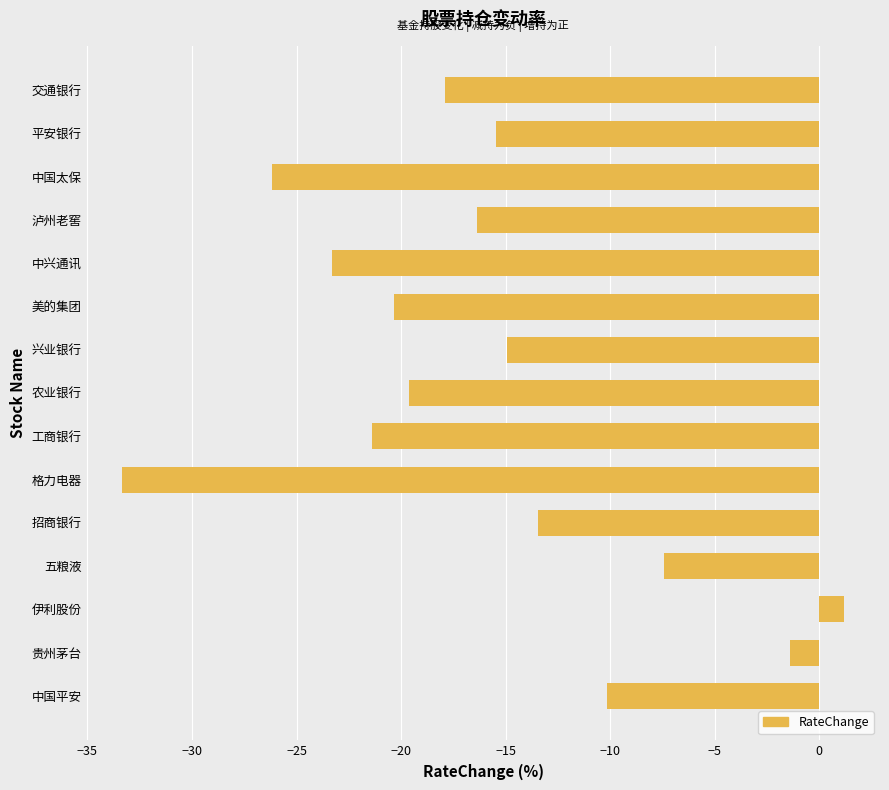

Is it true that the value at 中兴通讯 is -41.2?

False